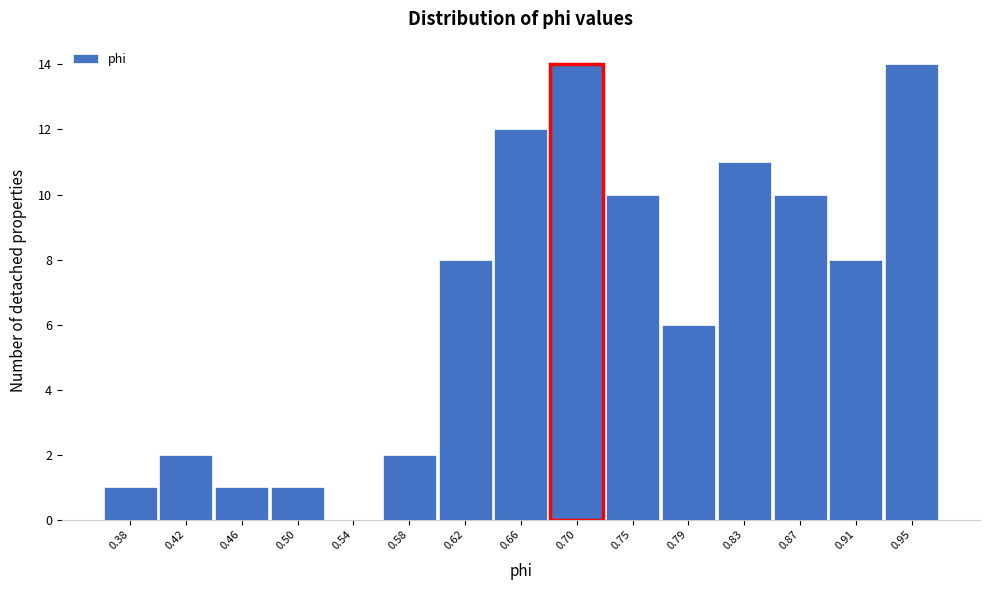

How tall is the bar that spans 0.890 to 0.930 on the x-axis? Neither the bar edges nor the heights are printed on the chart, so give them approximately, as read against the axes.

8